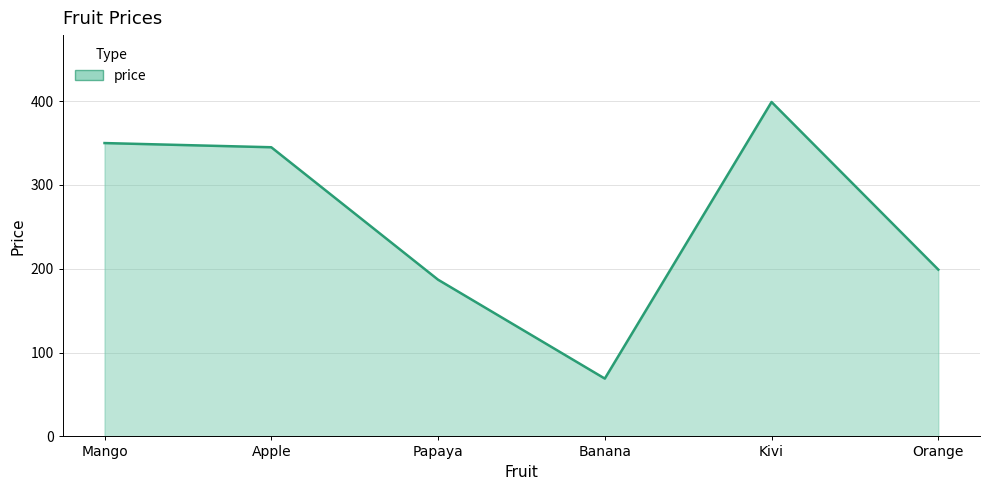

What is the sum of all values?

1549